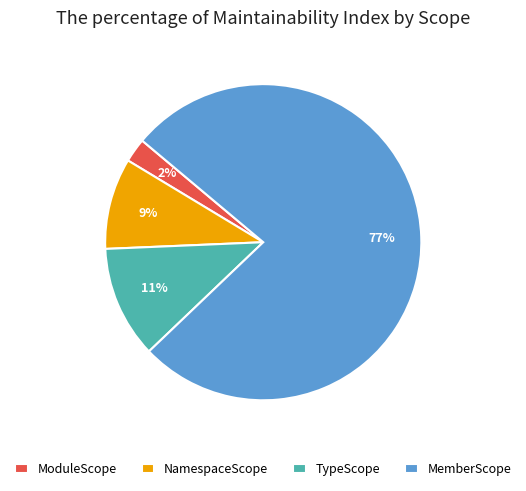

How many segments does this pie chart have?

4